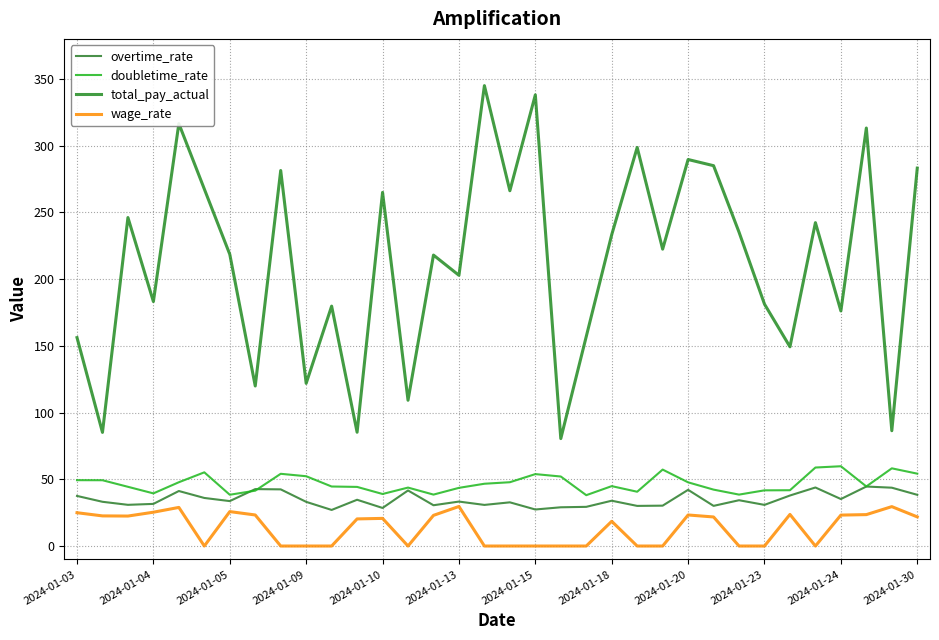

Does the chart display data point markers on the line(s)?

No